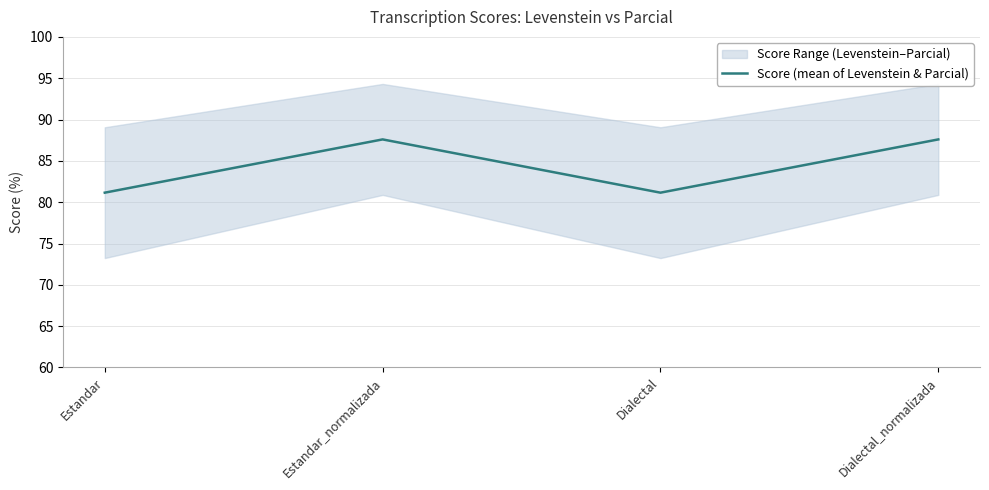

The value at Estandar is 81.2. True or false?

True